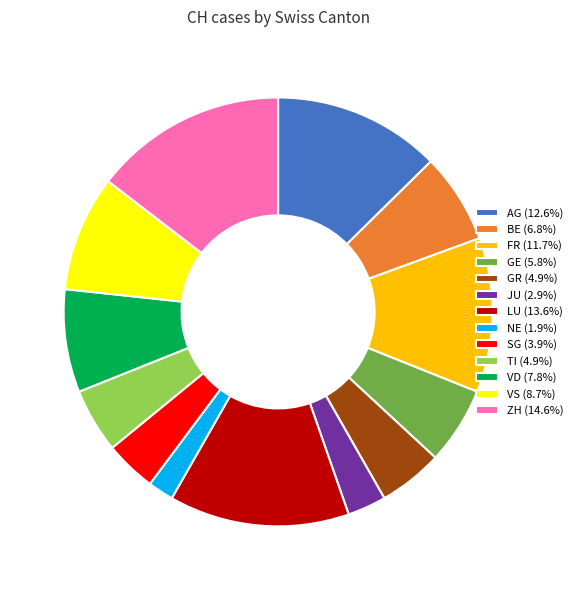

Is there any slice that represents more than half of the pie?

No